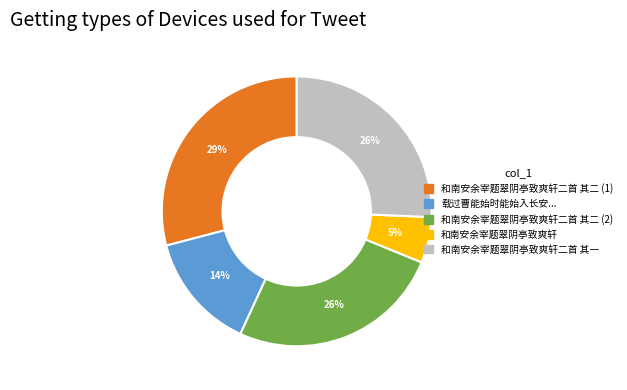

What is the smallest slice in the pie chart?

和南安余宰题翠阴亭致爽轩